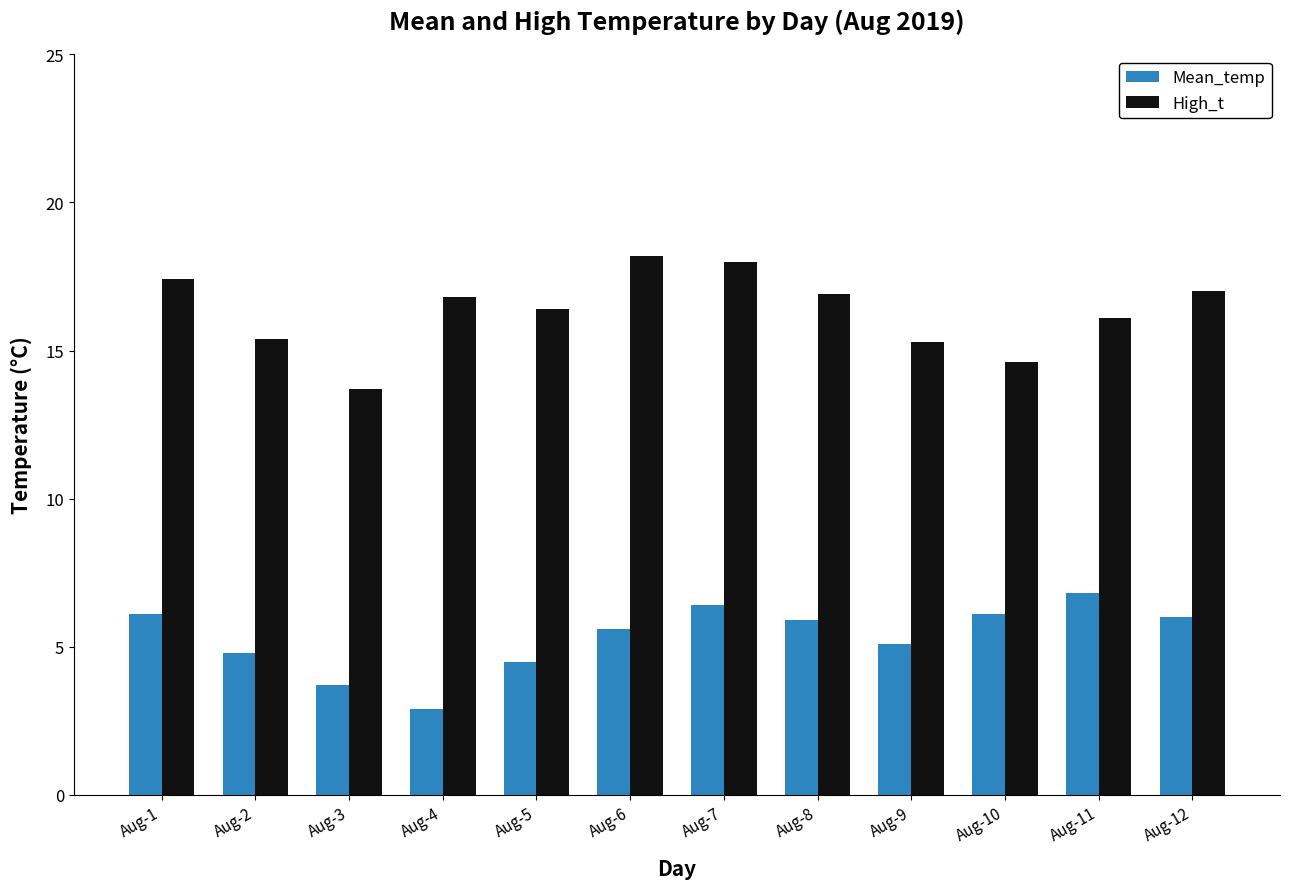

Rank the series by their average value, from lowest to highest.

Mean_temp, High_t